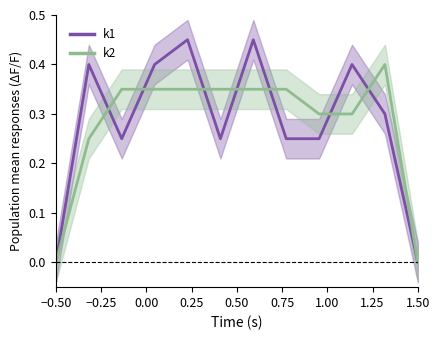

True or false: k1 has more than 1 points higher than both neighbors.

True